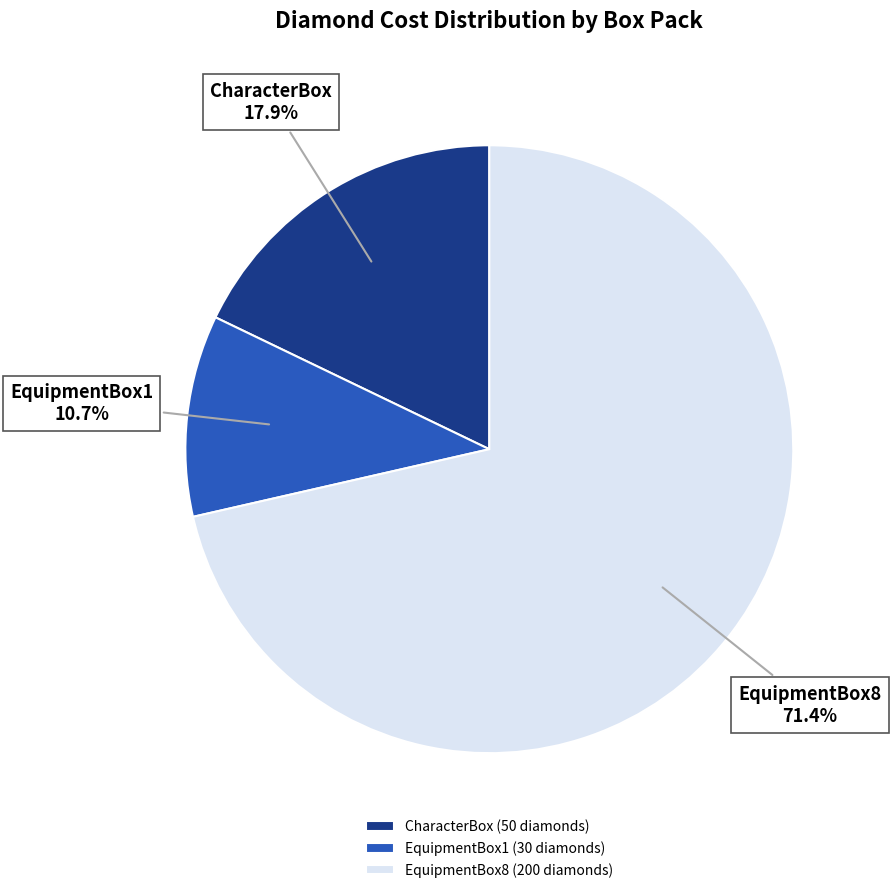

What is the smallest slice in the pie chart?

EquipmentBox1